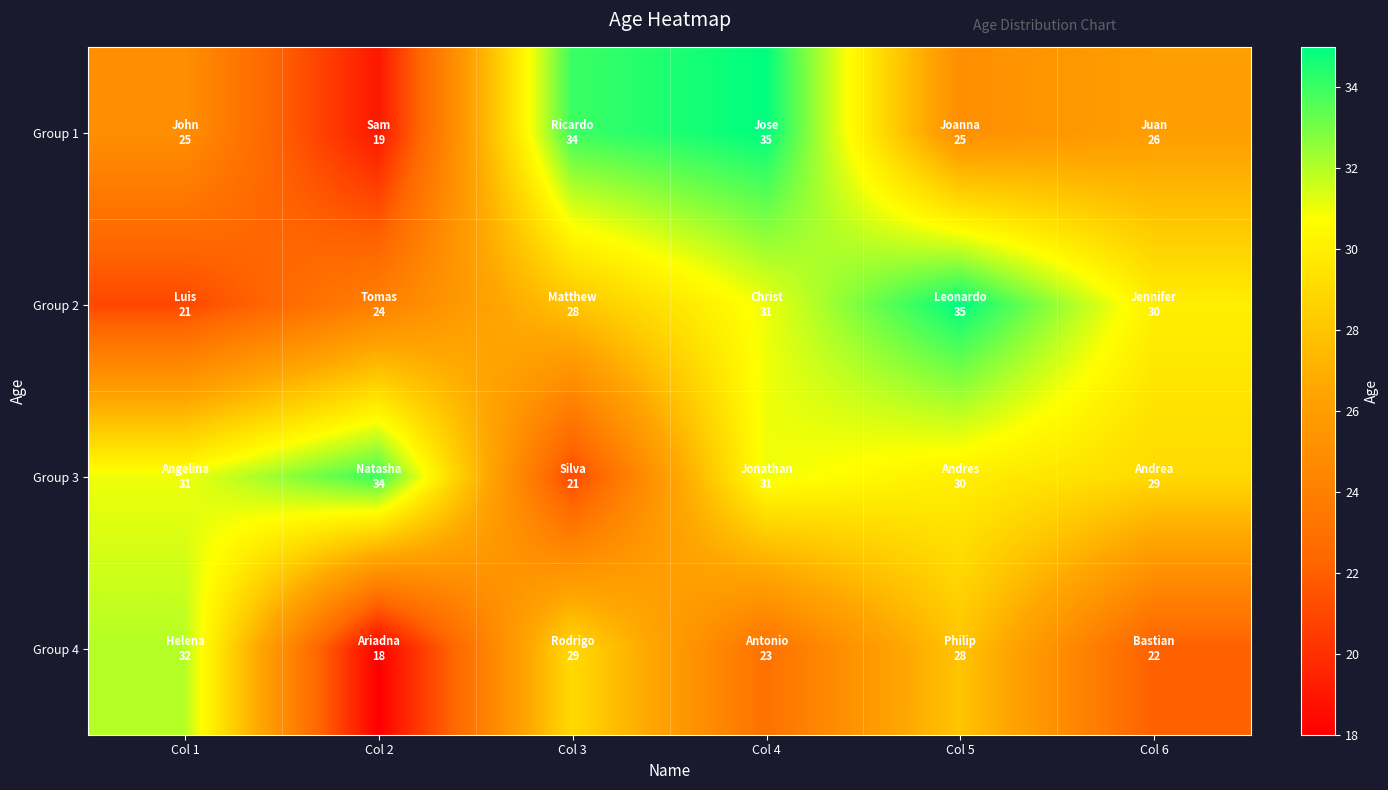

At Col 3, list the series in order from largest to smallest.

Group 1, Group 4, Group 2, Group 3